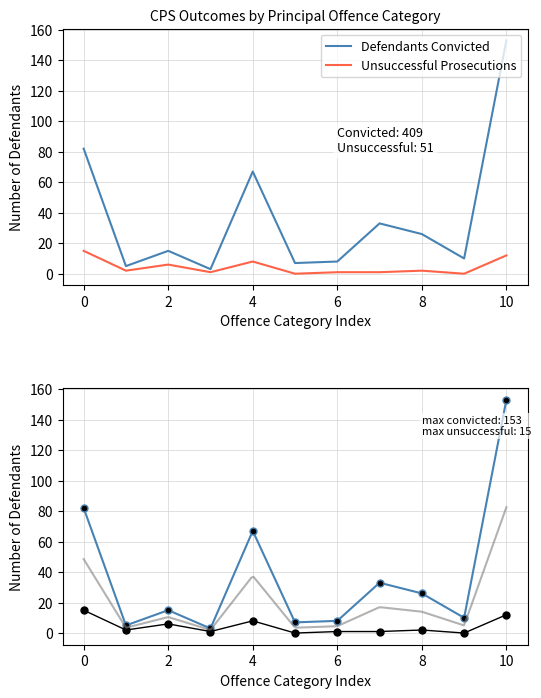

Is it true that Unsuccessful Prosecutions equals 2 at 6?

False